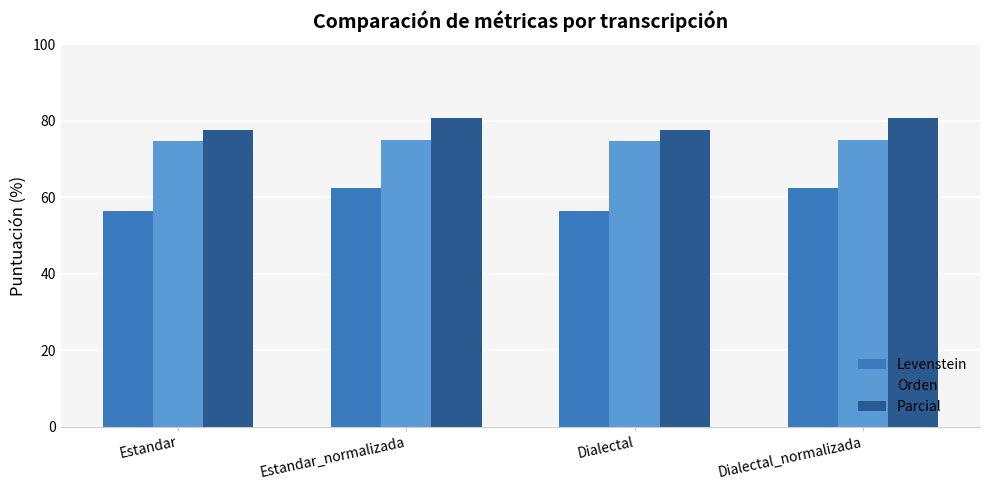

What is the sum of the Levenstein values at Estandar_normalizada and Dialectal_normalizada?

124.6